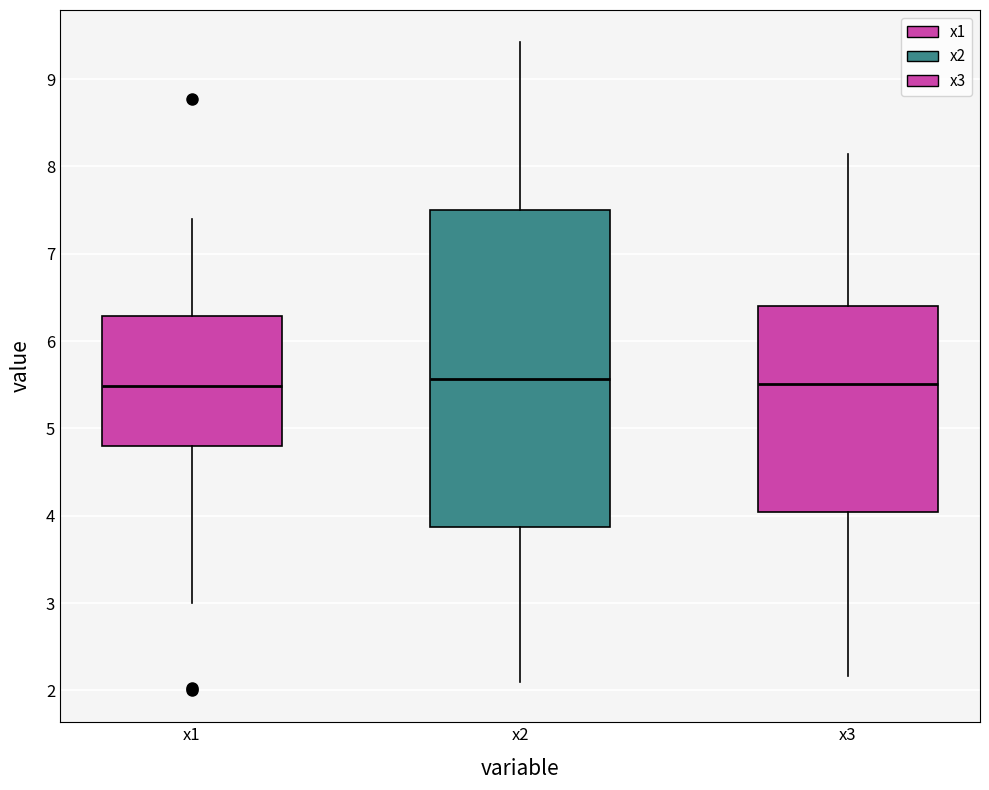

Reading left to right, read every box against the y-axis: the position of its median line, the range the box covers, and the ends of its whiskers. The values are not printed on the chart, so give them approximately, as read against the axis.

x1: median 5.5, box 4.8 to 6.3, whiskers 3.0 to 7.4
x2: median 5.6, box 3.9 to 7.5, whiskers 2.1 to 9.4
x3: median 5.5, box 4.0 to 6.4, whiskers 2.2 to 8.1